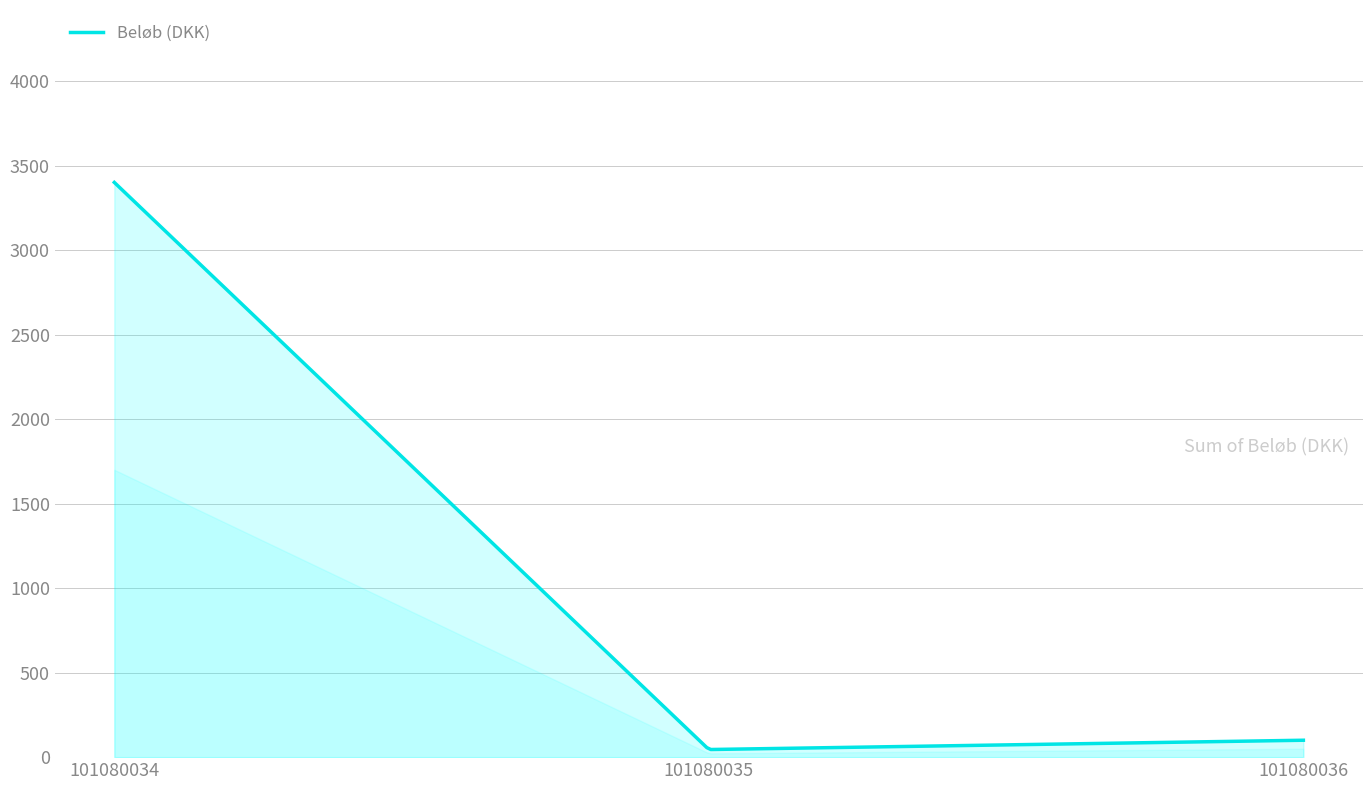

What is the greatest value displayed?

3400.0